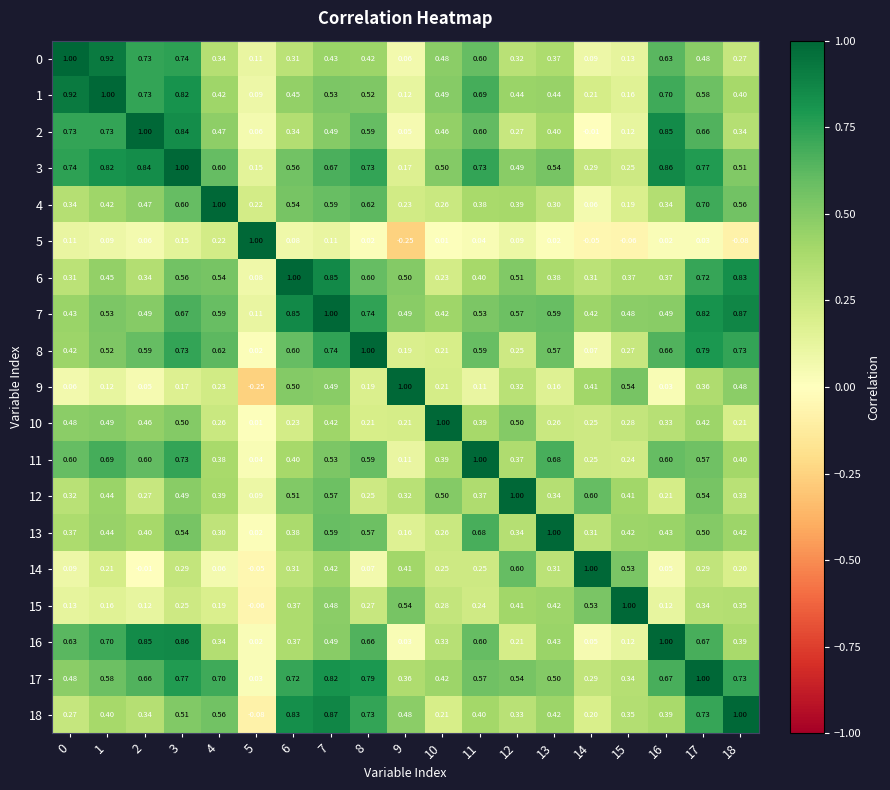

Is the value of 2 at 1 greater than the value of 16 at 5?

Yes